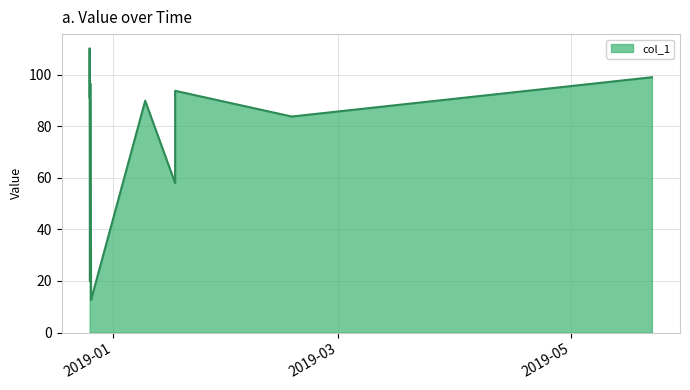

What is the difference between the maximum and minimum values?

97.5